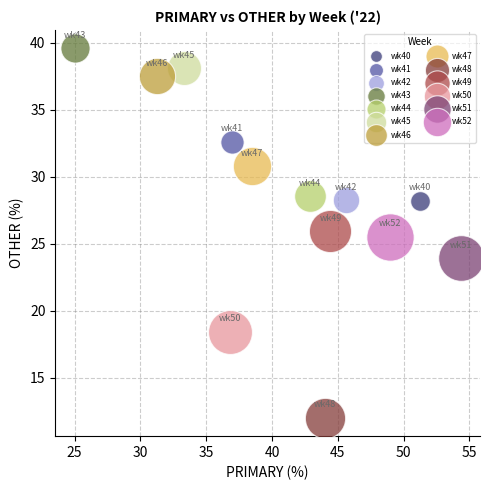

Which series contains the highest Y value?

wk43